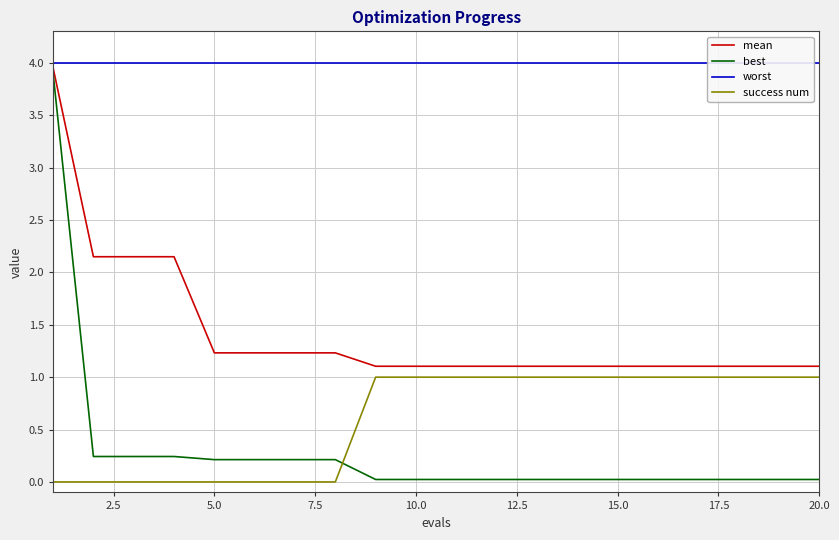

List the series in order of their peak value, lowest first.

success num, best, mean, worst